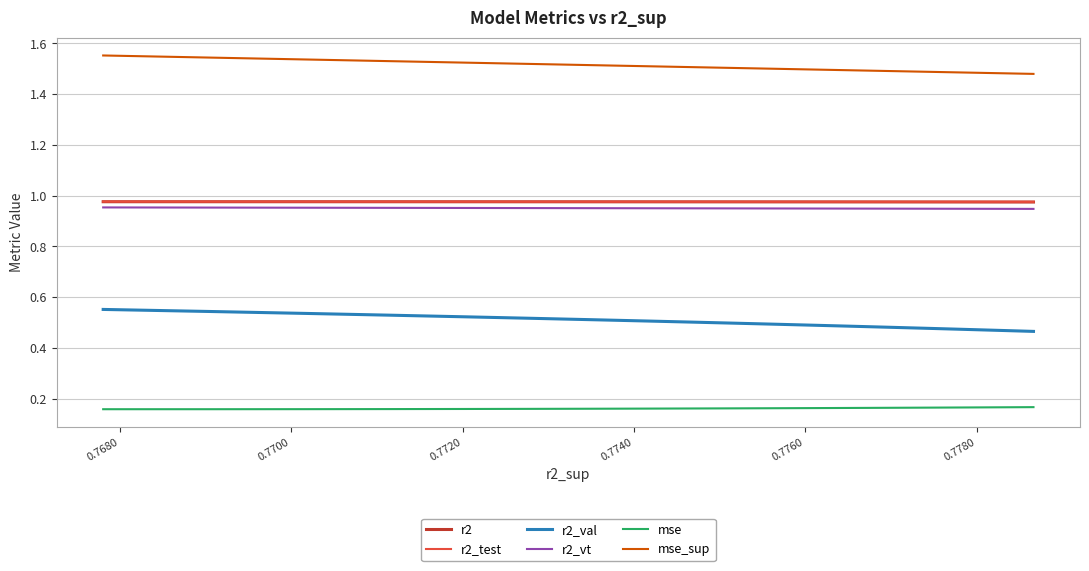

Which series has the widest spread of values?

r2_val